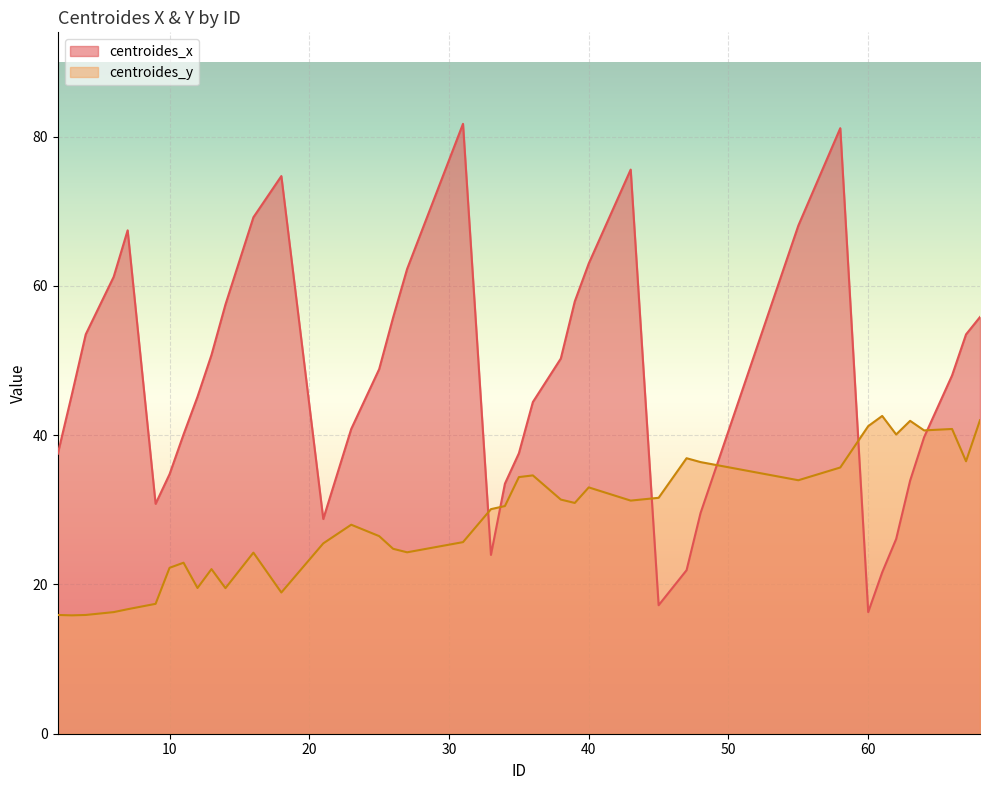

What value does the centroides_y series have at 40?

33.0